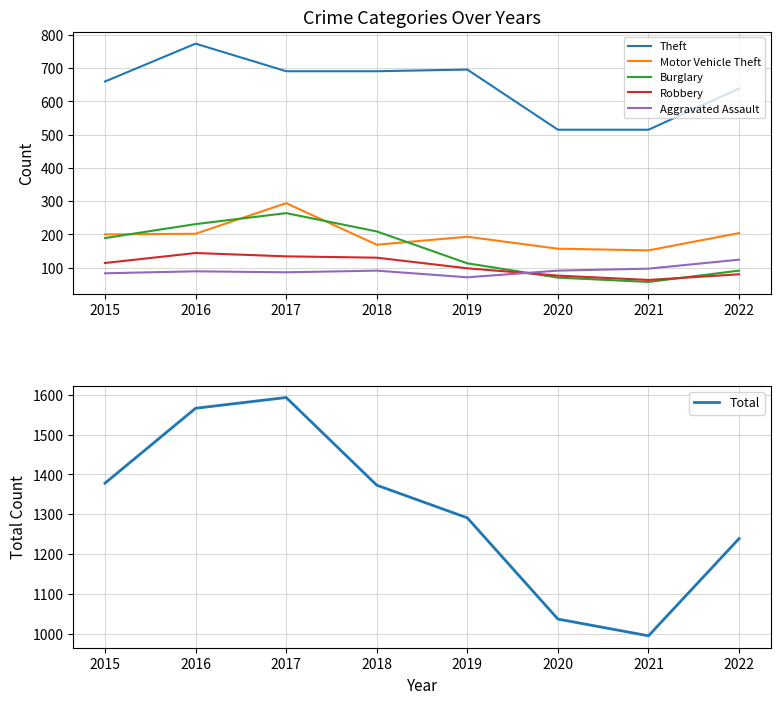

What is the highest value of the Aggravated Assault series?

124